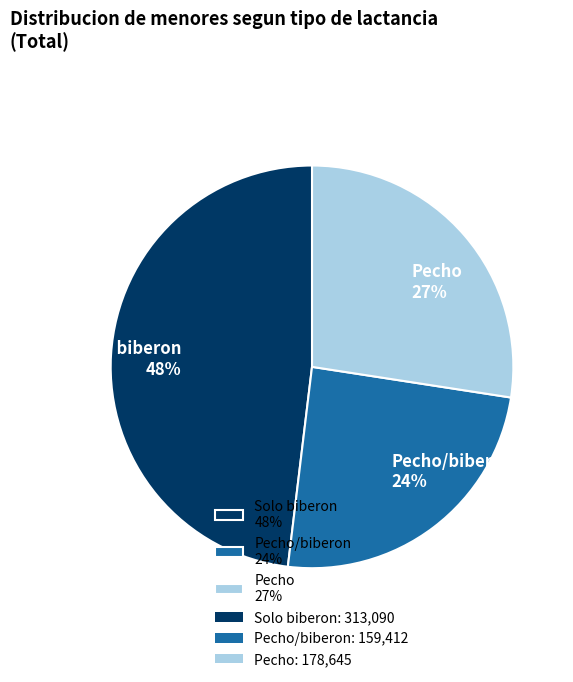

Is there any slice that represents more than half of the pie?

No